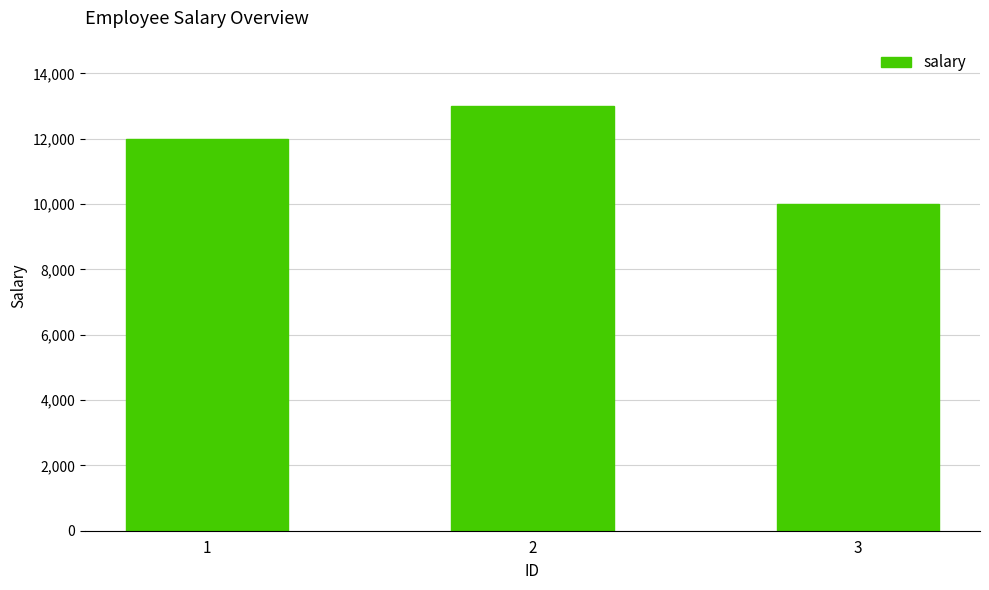

Reading left to right, list all the values displayed in this chart.

12000	13000	10000